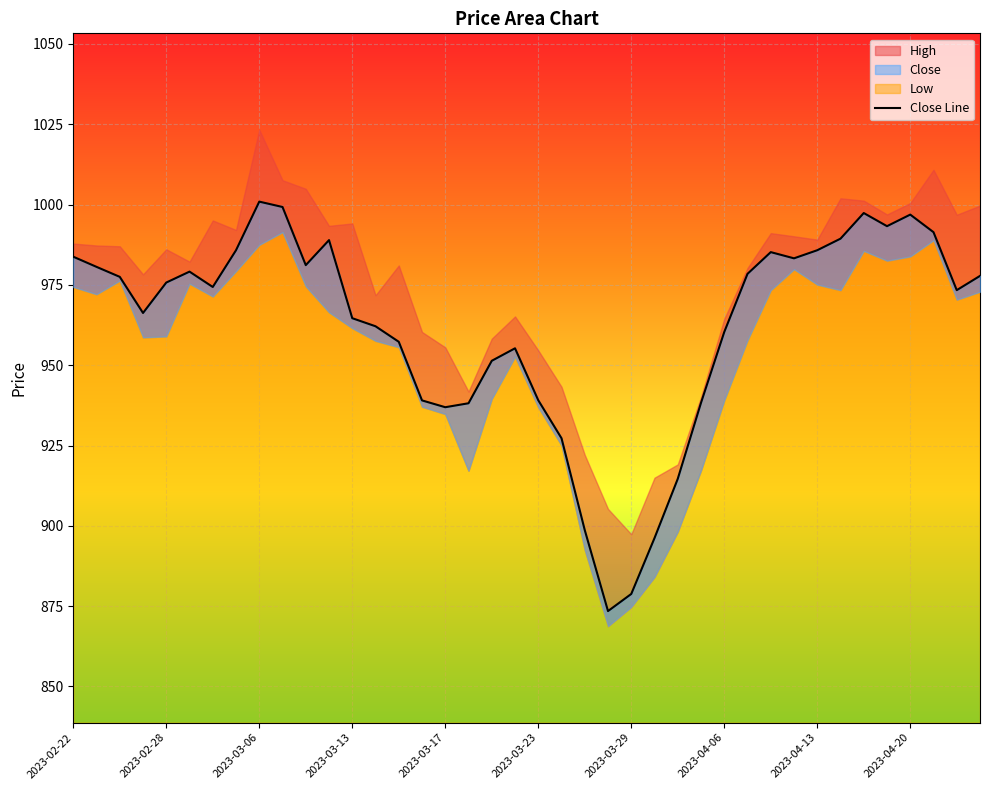

What is the sum of the values at 26 and 27?

1852.9